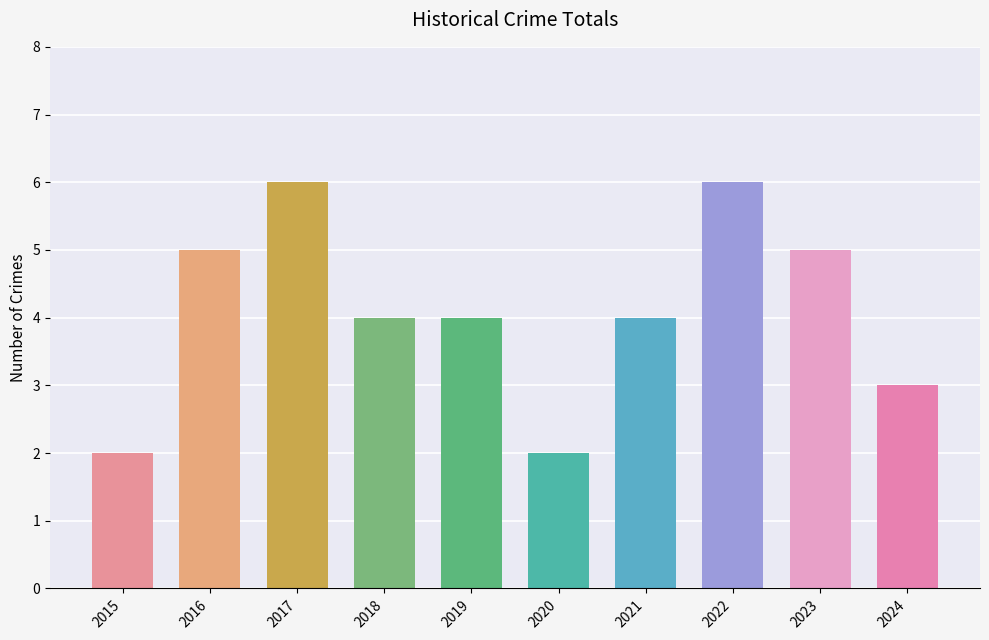

What is the difference between the maximum and minimum values?

4